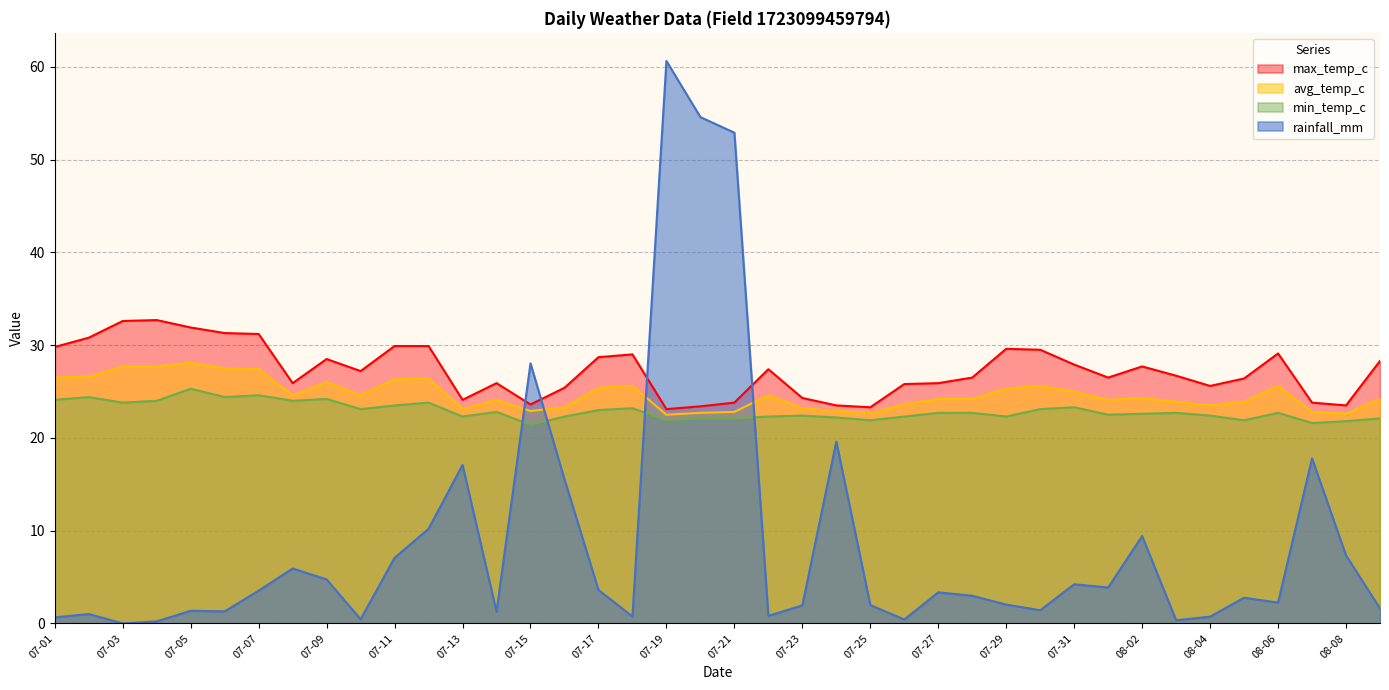

List the series in order of their peak value, lowest first.

min_temp_c, avg_temp_c, max_temp_c, rainfall_mm